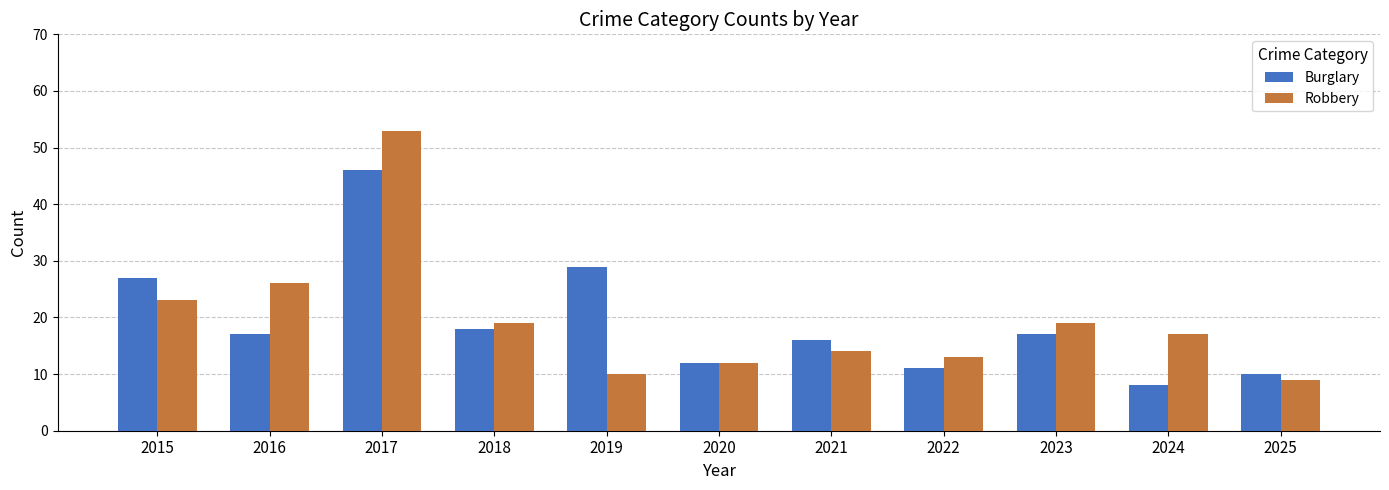

Which category has the lowest value in the Burglary series?

2024